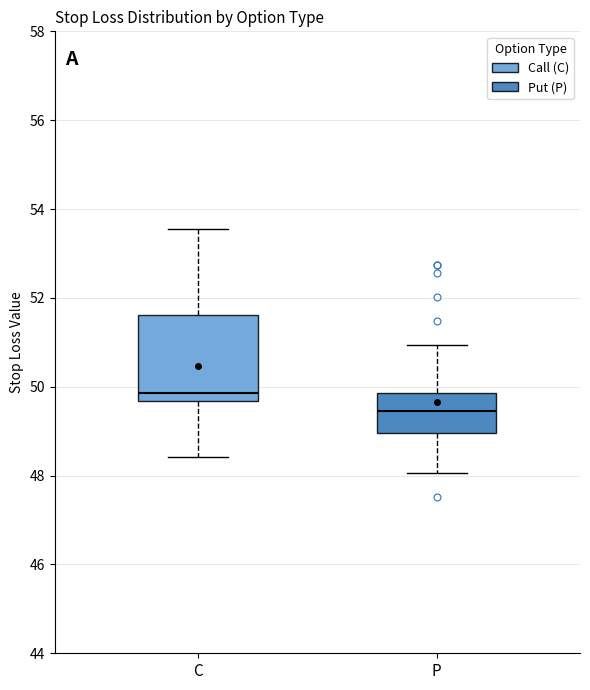

Which box's median line is the highest?

C